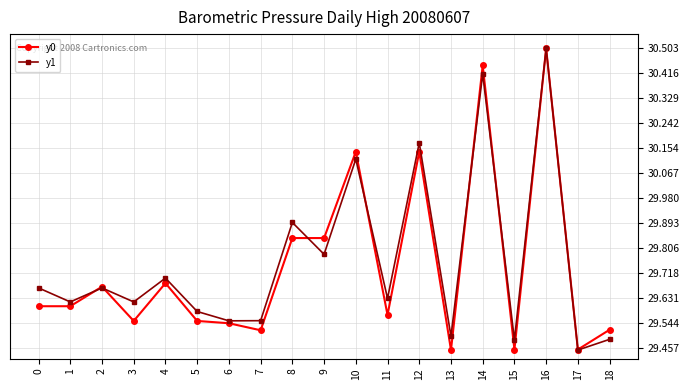

At which category does y0 reach its first local peak?

2